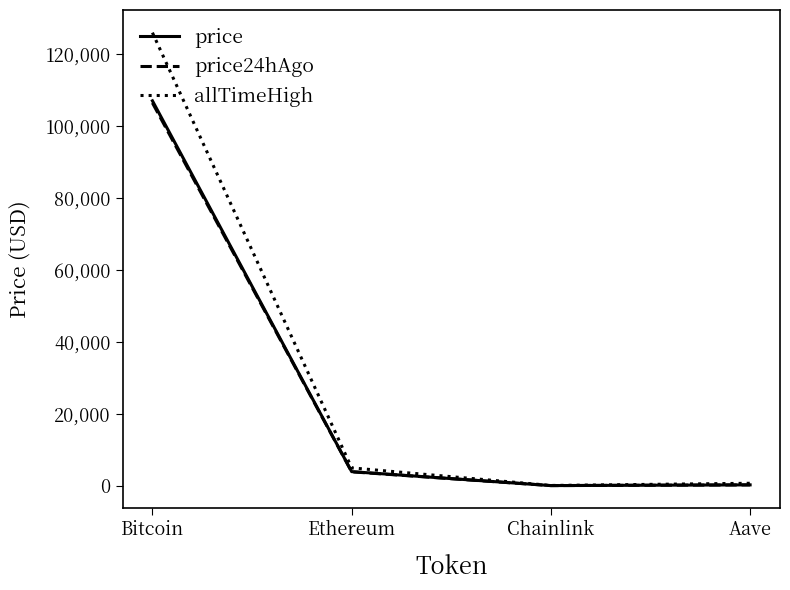

Is it true that price24hAgo equals 207.8 at Aave?

True